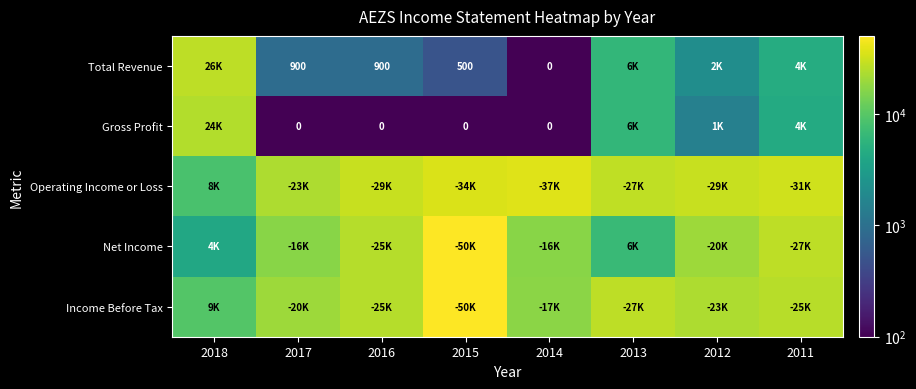

True or false: Total Revenue has a value of 17731 at 2018.

False